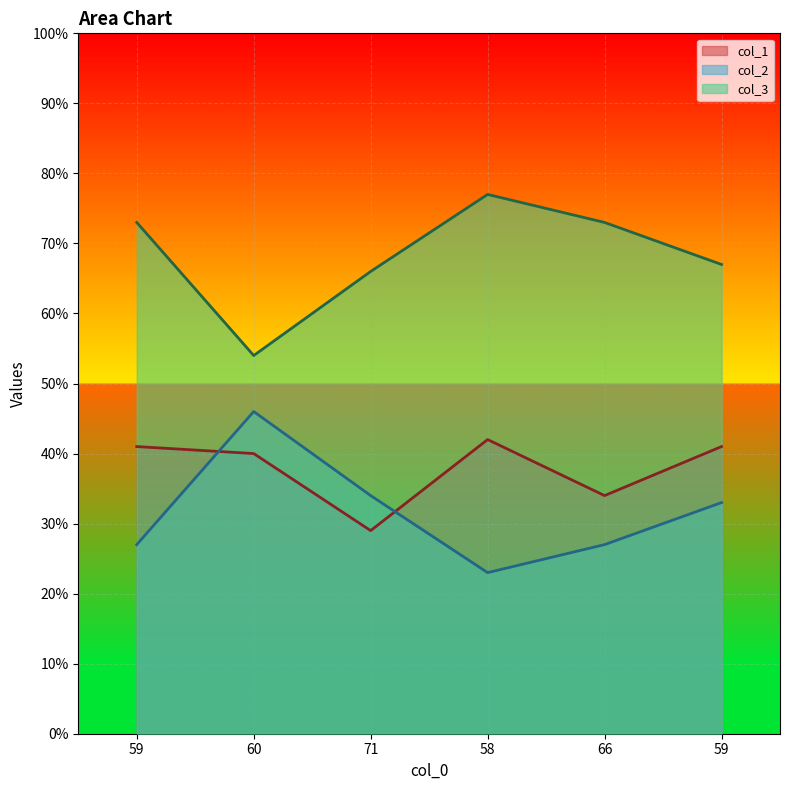

The value of col_1 at 59 is 41. True or false?

True